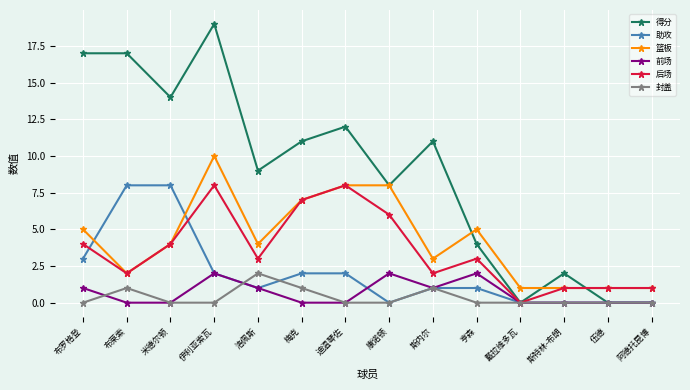

At which category is the sum across all series the highest?

伊利亚索瓦